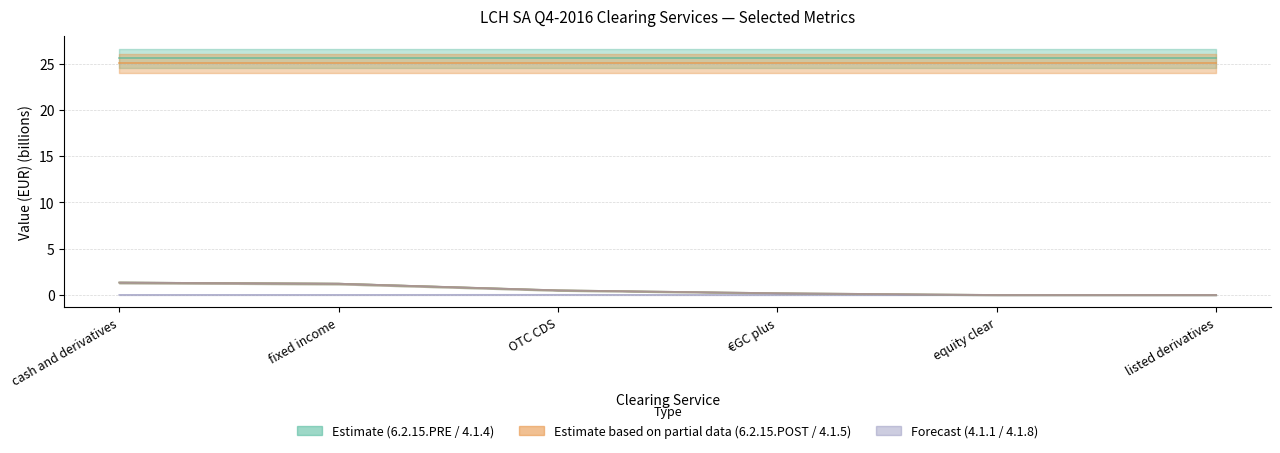

At fixed income, list the series in order from largest to smallest.

4.1.4, 4.1.5, 4.1.8, 4.1.1